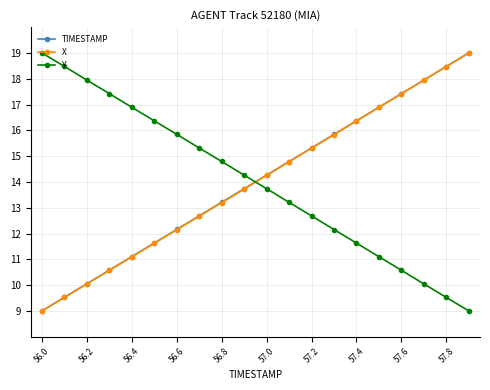

At how many categories does at least one series exceed 15?

16